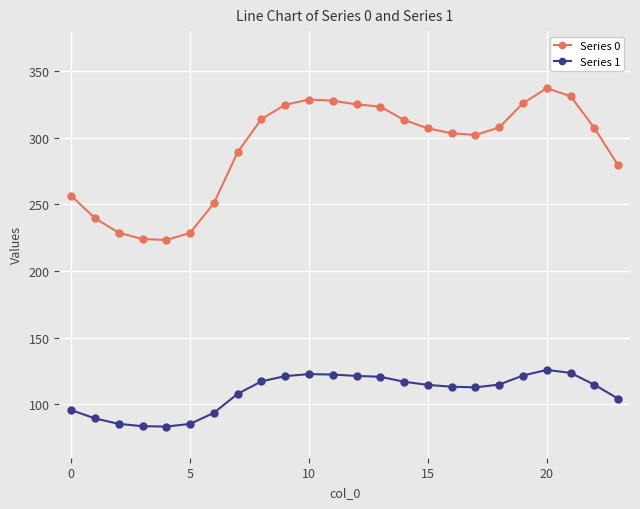

What is the difference between the maximum and minimum values in the Series 1 series?

42.5